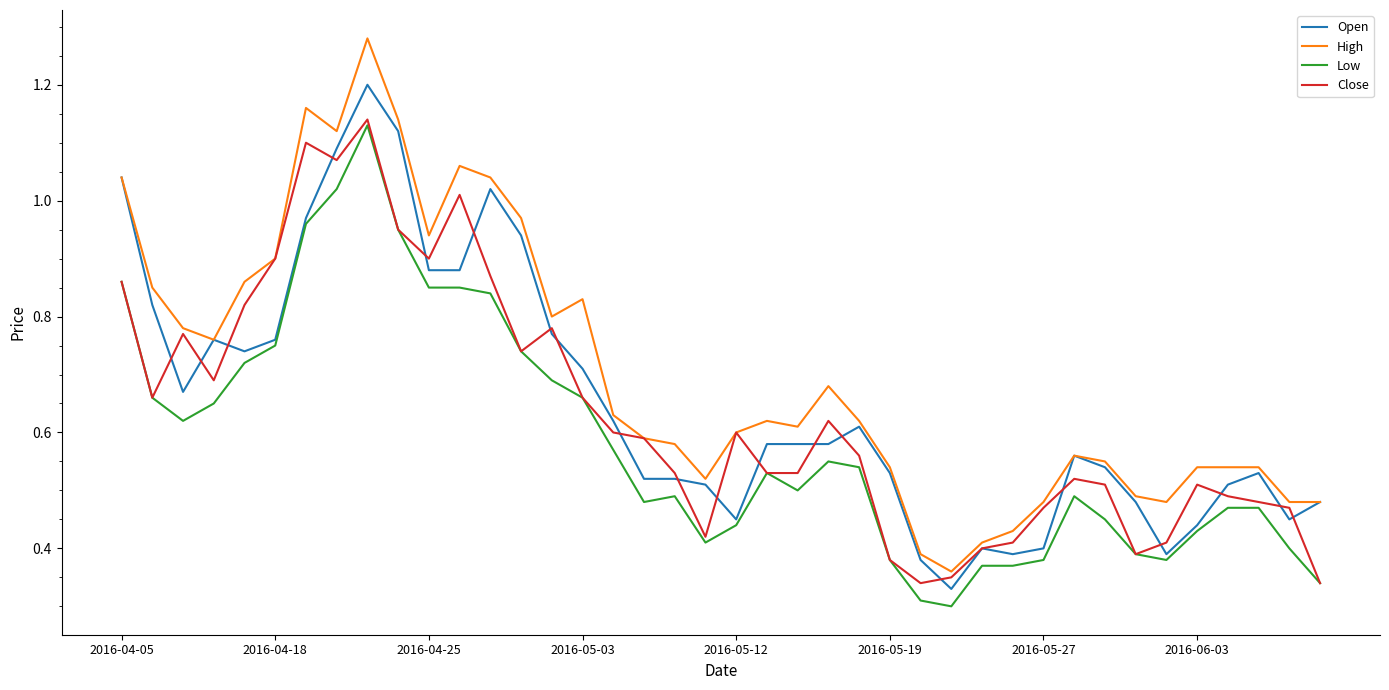

Which series has the largest range (max minus min)?

High